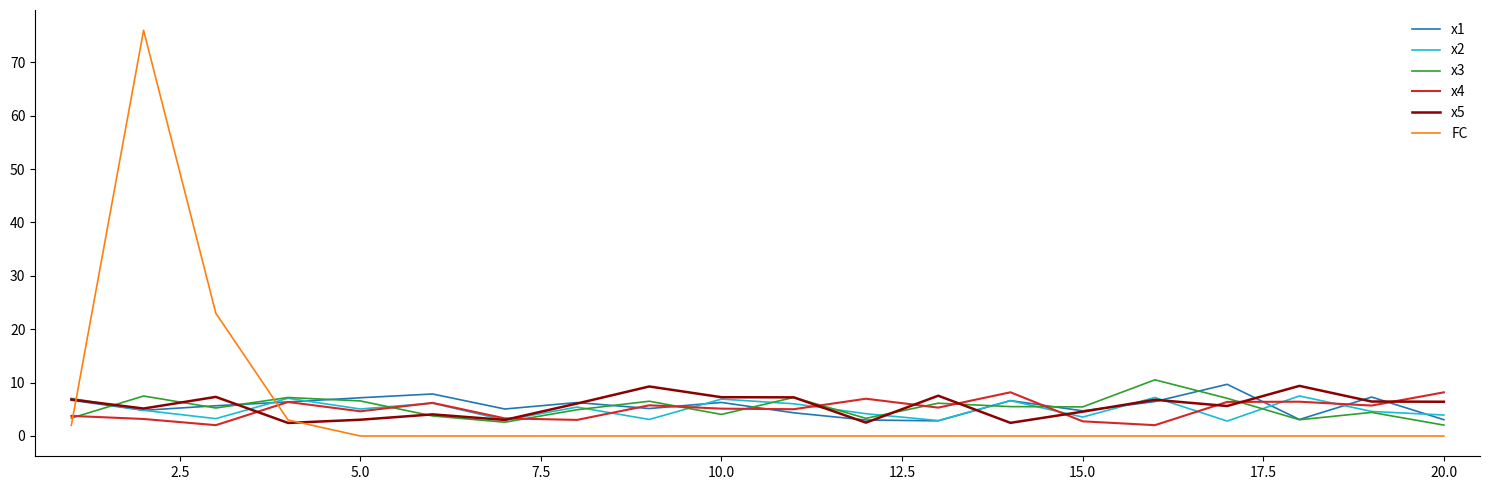

Which series has the widest spread of values?

FC